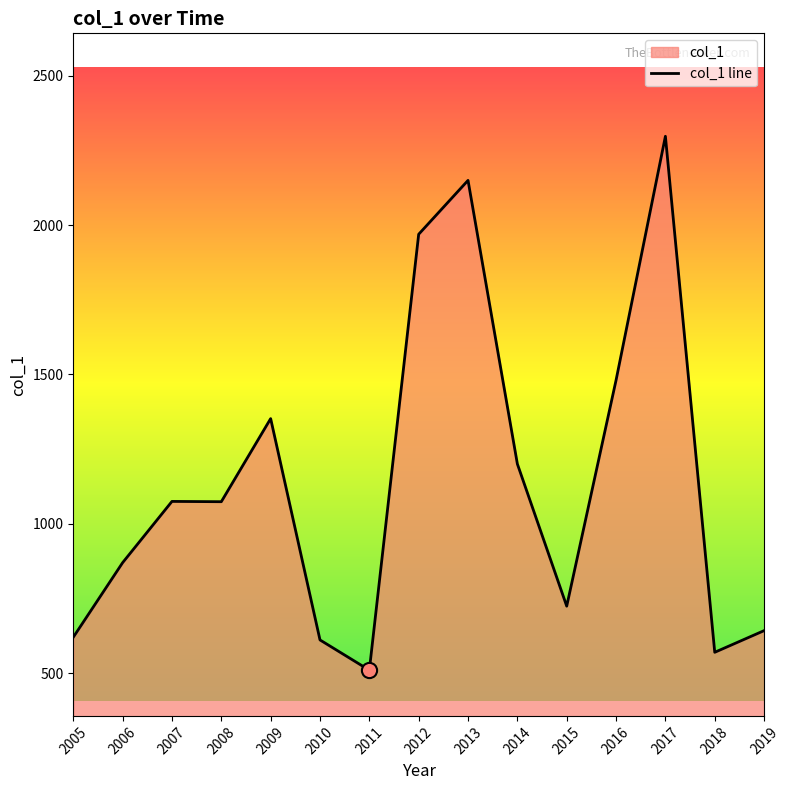

Approximately how many times larger is the value at 2006 compared to 2019?

1.4